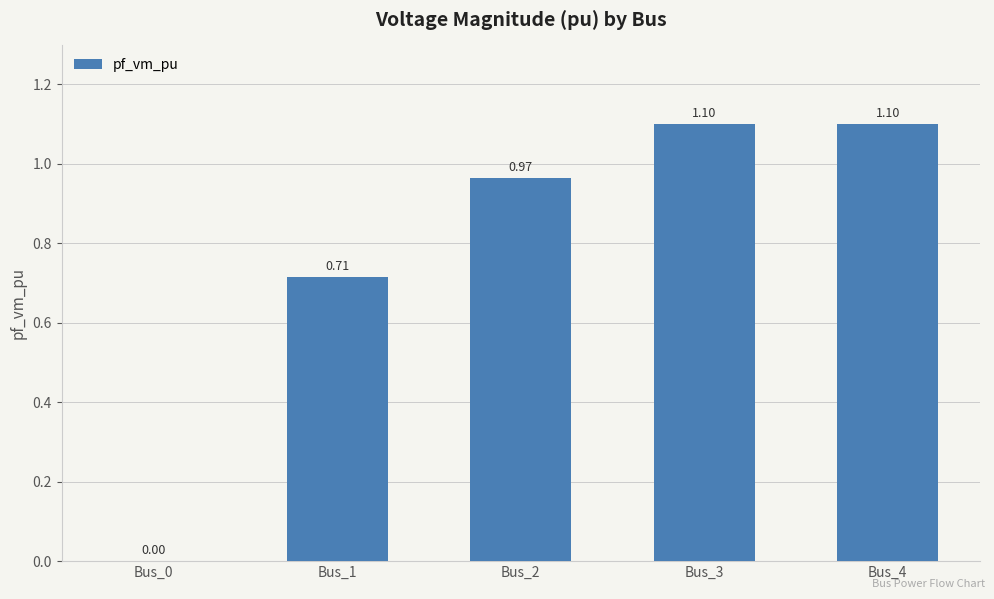

What is the change in value from Bus_2 to Bus_3?

+0.1